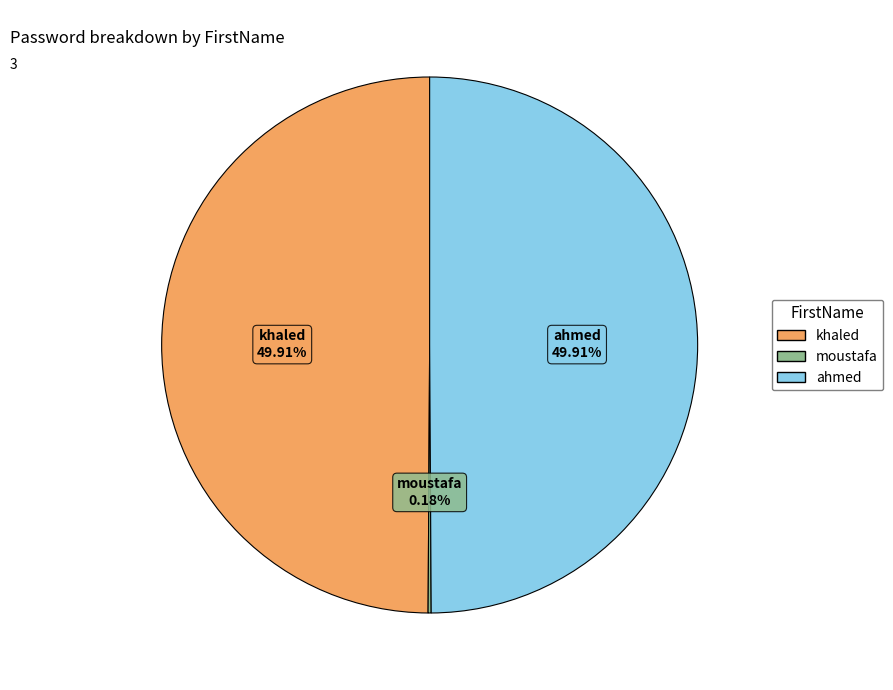

Approximately how many times larger is the value at khaled compared to ahmed?

1.0